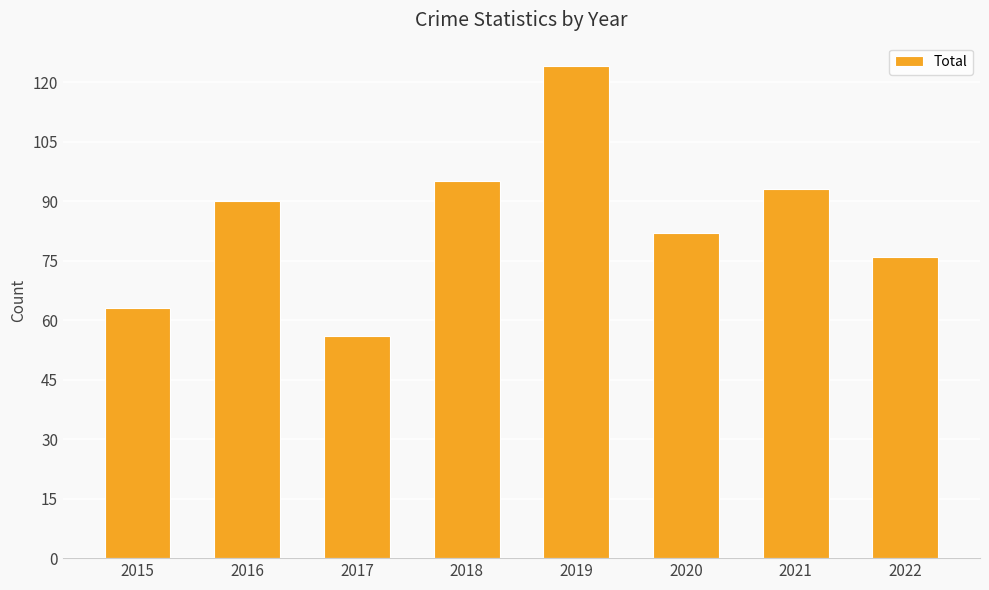

Reading right to left, what are all the values shown in this chart?

2022=76	2021=93	2020=82	2019=124	2018=95	2017=56	2016=90	2015=63